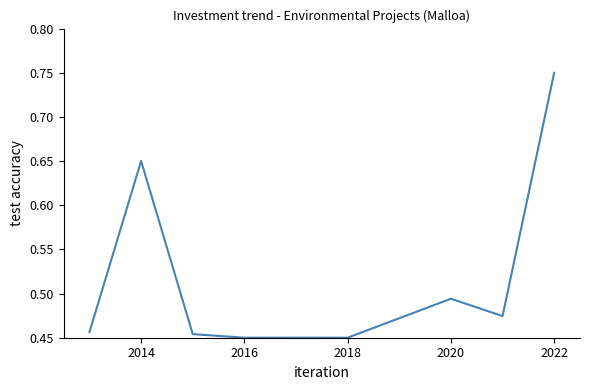

Is this an area chart (filled region under the line)?

No